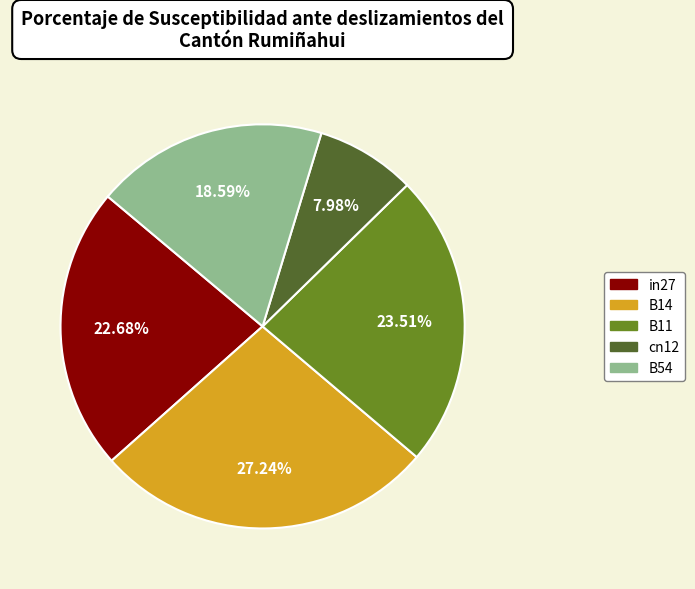

Does any single category account for the majority?

No